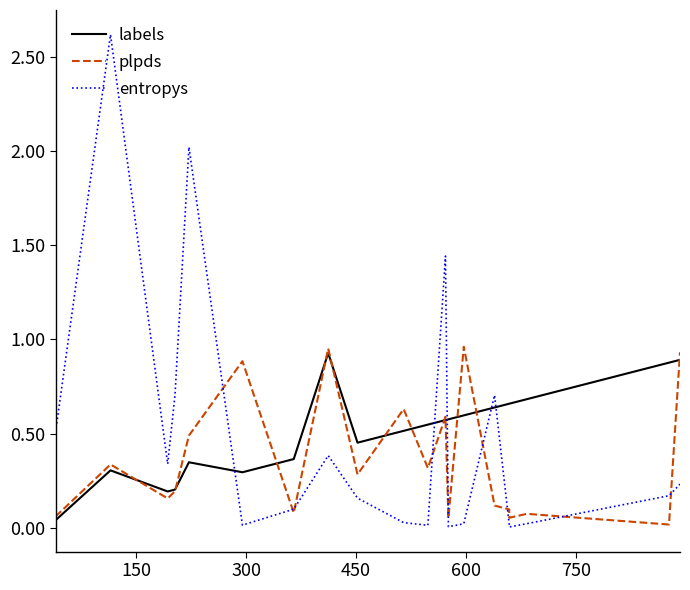

Is it true that plpds equals 0.2 at 14?

False